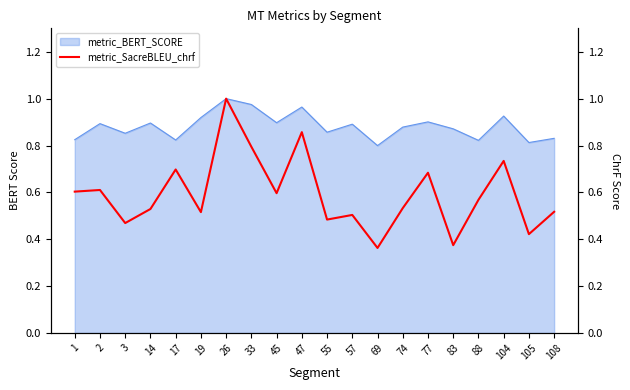

Is it true that metric_BERT_SCORE equals 1.7 at 26?

False